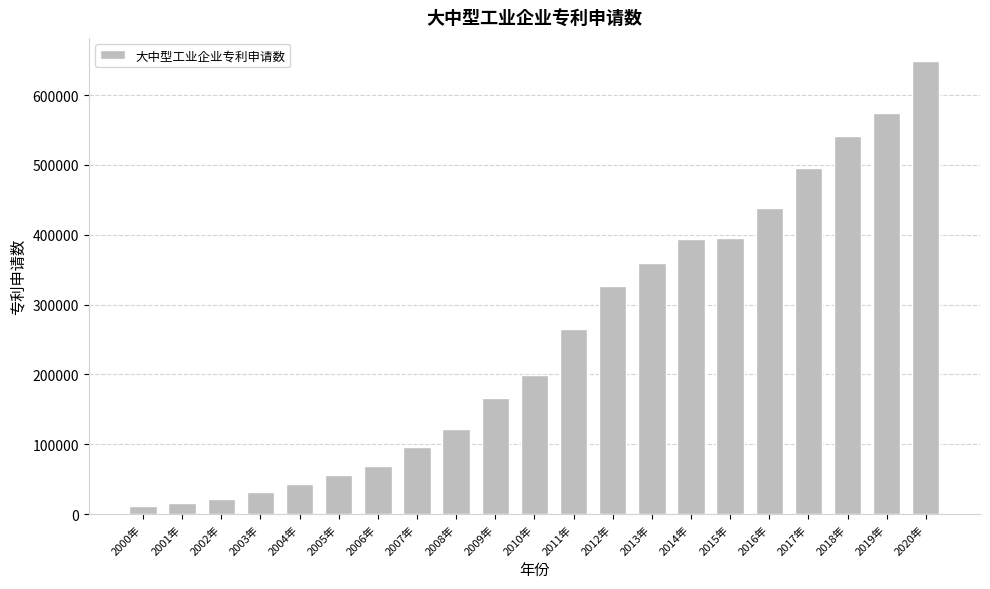

What is the value of the 21st bar from the left?

649617